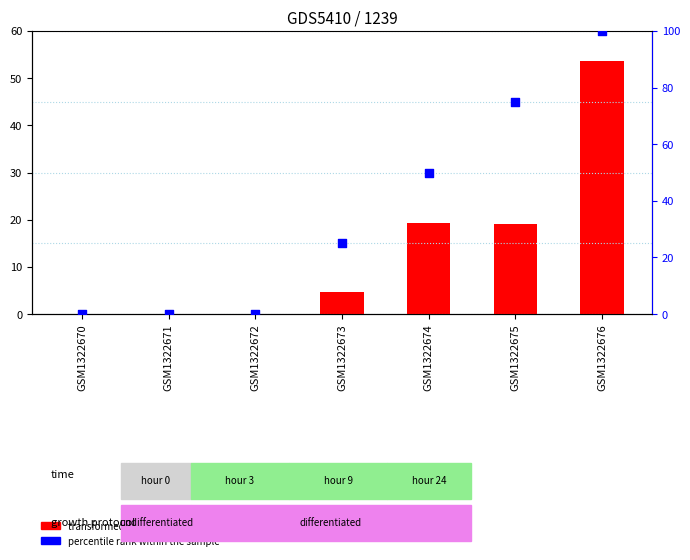

What are all the series names shown in the legend?

transformed count, percentile rank within the sample